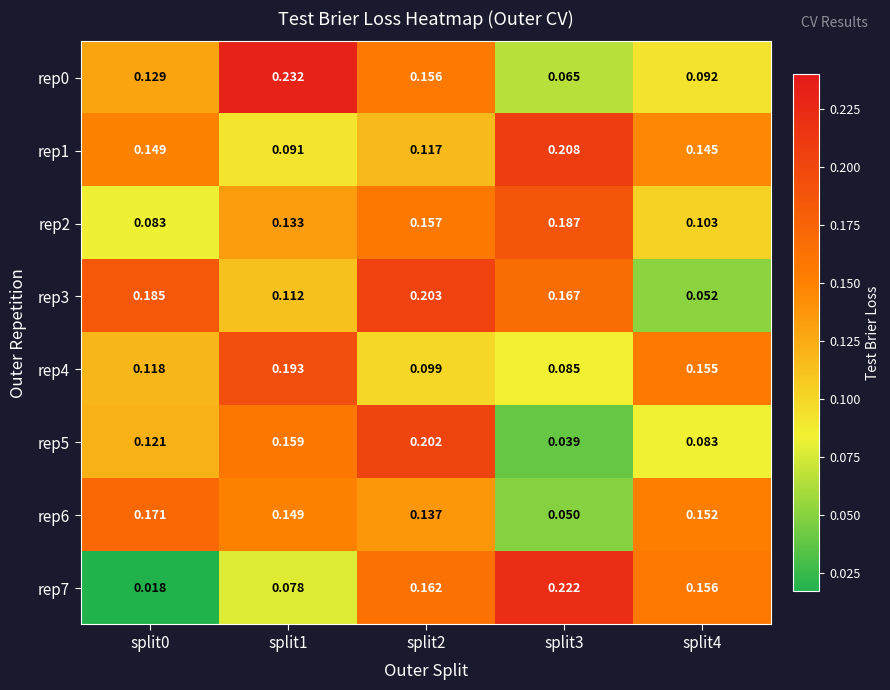

Is the value of rep3 at split1 greater than the value of rep0 at split3?

Yes